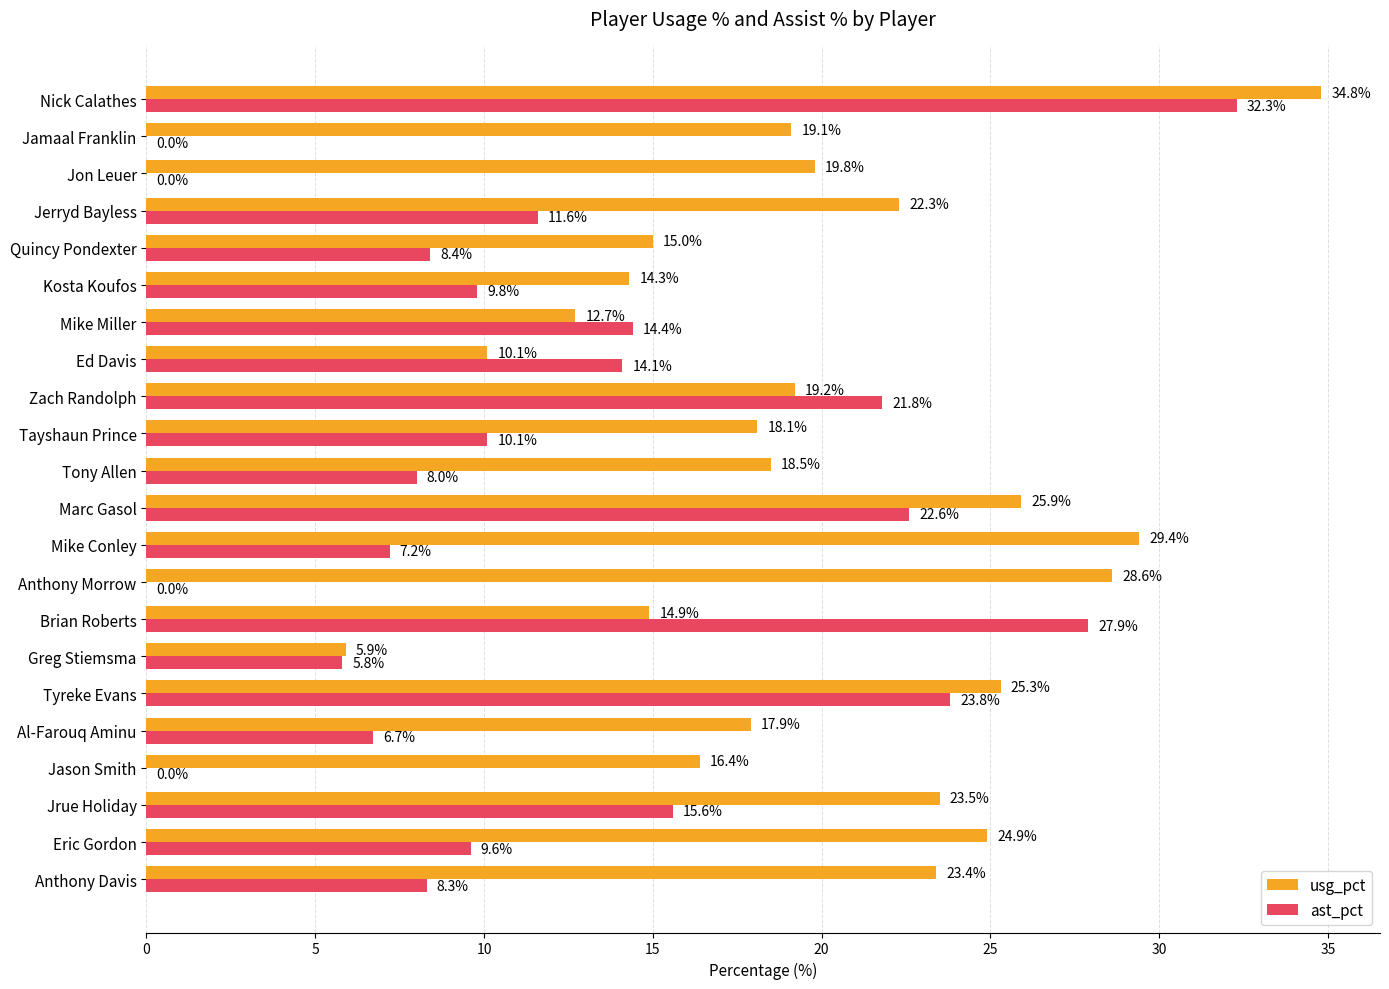

At which category is the sum across all series the highest?

Nick Calathes